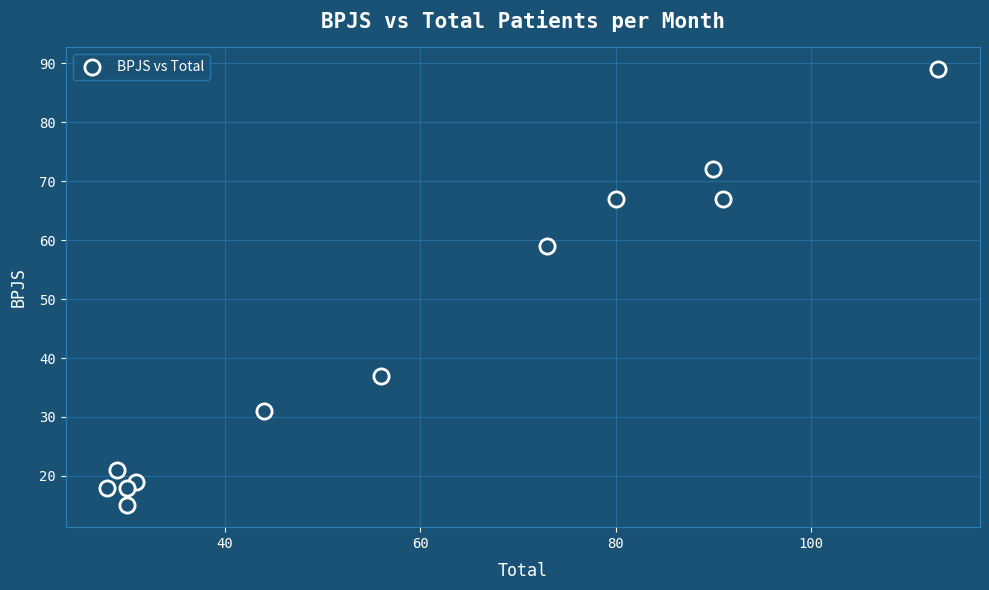

What is the range of Y values (max minus min)?

74